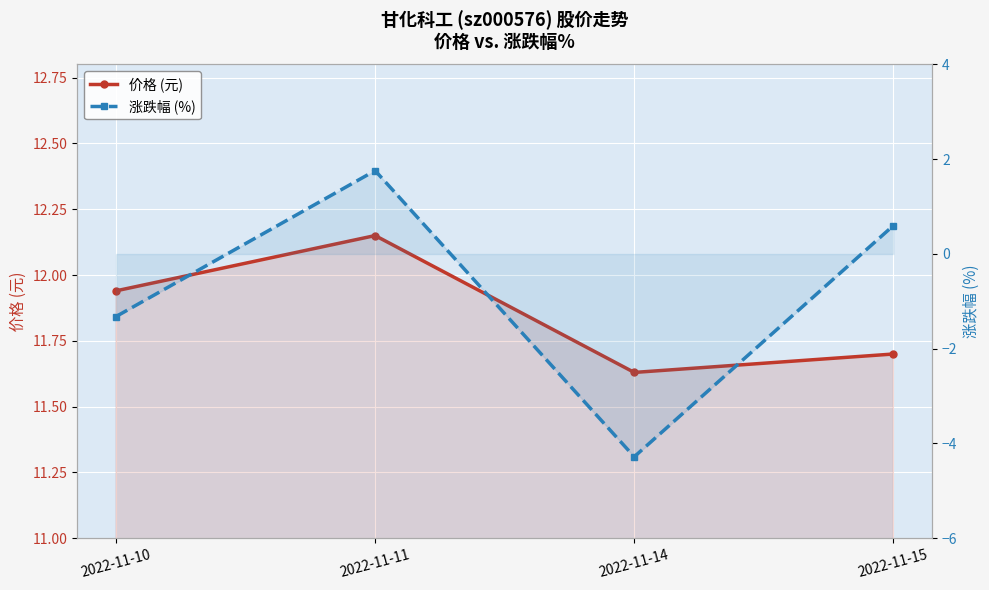

The value of 价格 (元) at 2022-11-15 is 11.7. True or false?

True